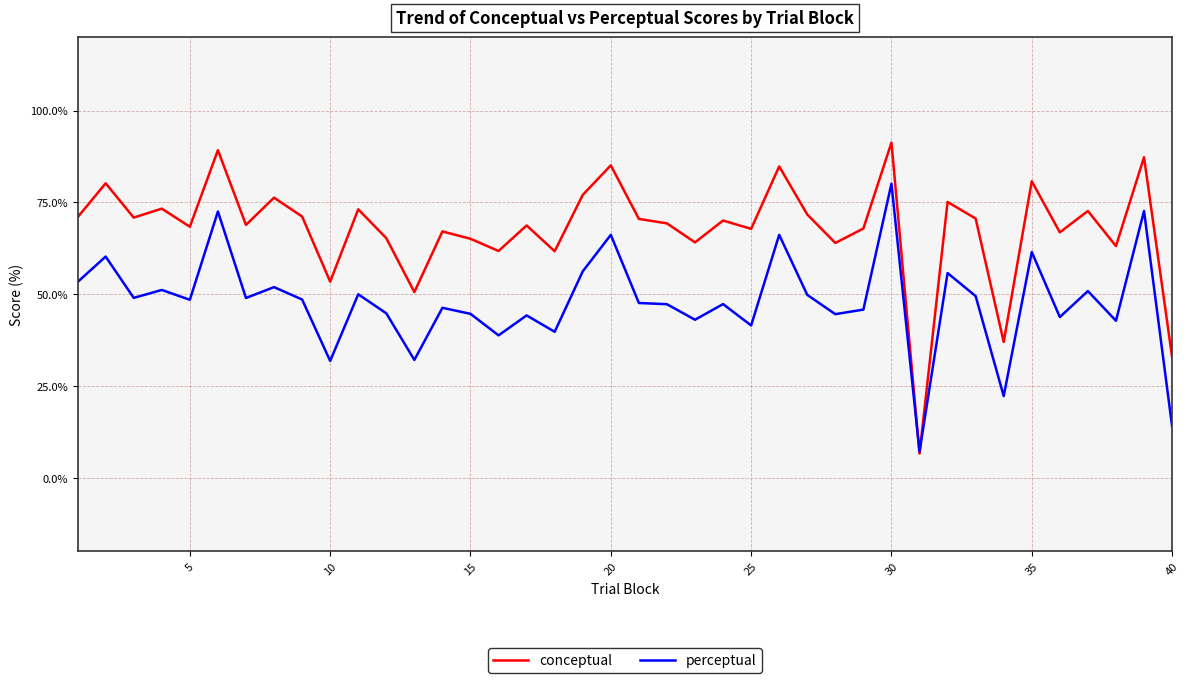

Which series has the largest total across all categories?

conceptual